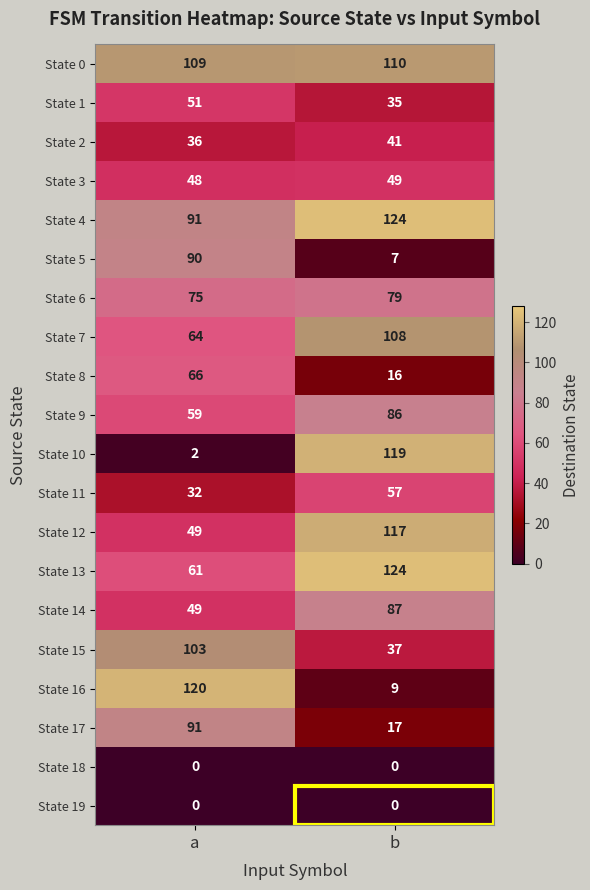

What is the approximate value of State 0 at b?

110